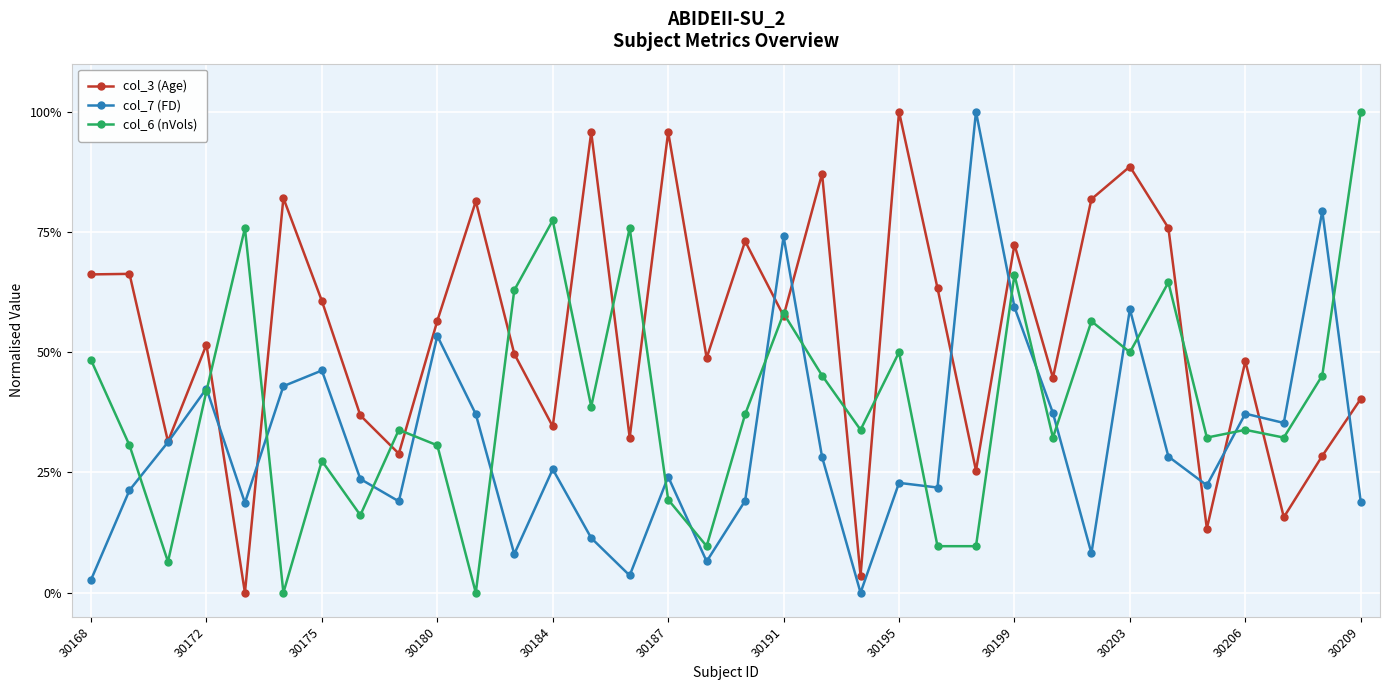

True or false: col_6 (nVols) and col_3 (Age) intersect in this chart.

True